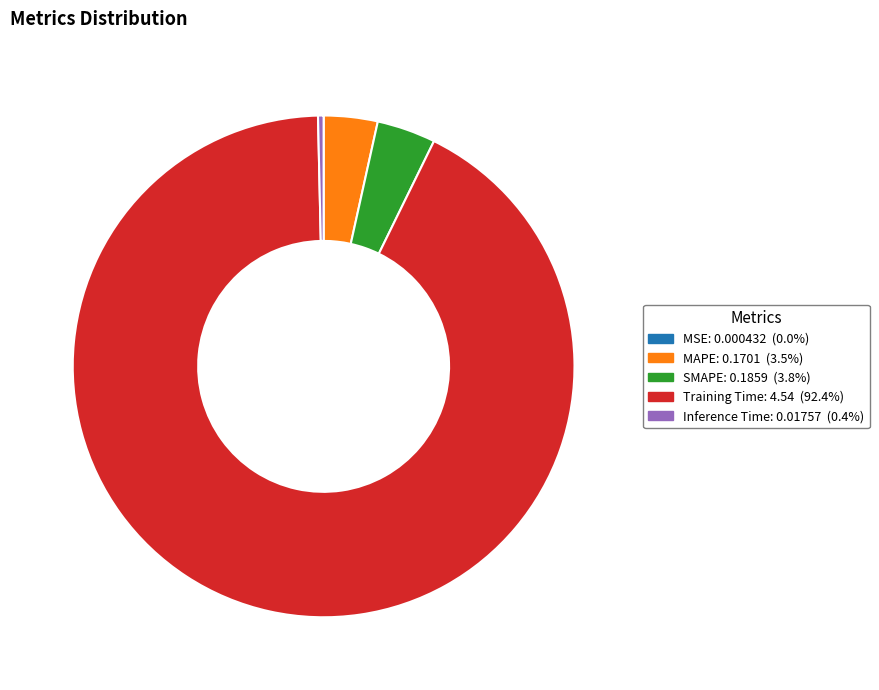

Does Training Time account for over 50% of the chart?

Yes